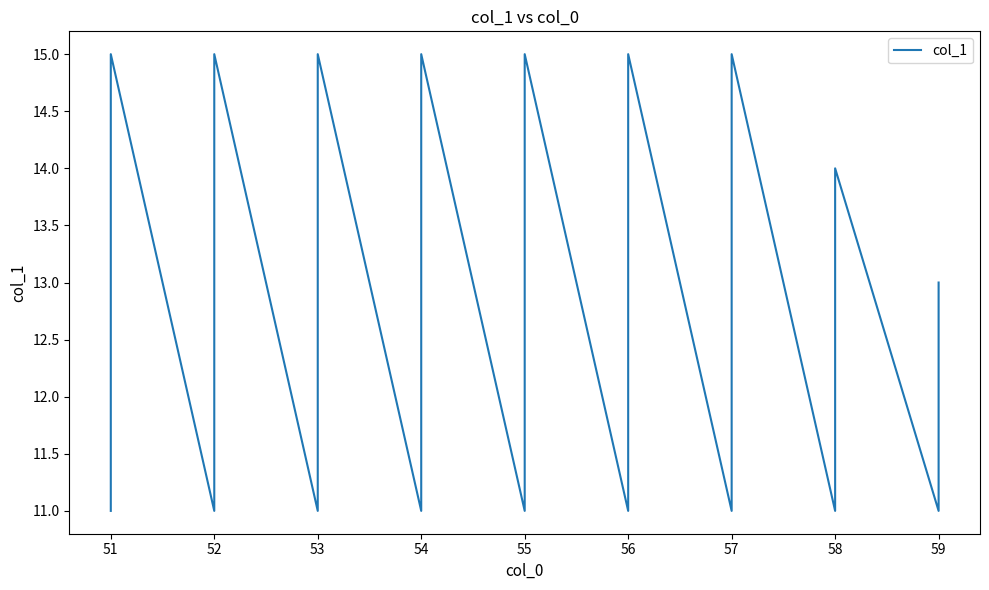

True or false: the data shows 18 at 55.

False